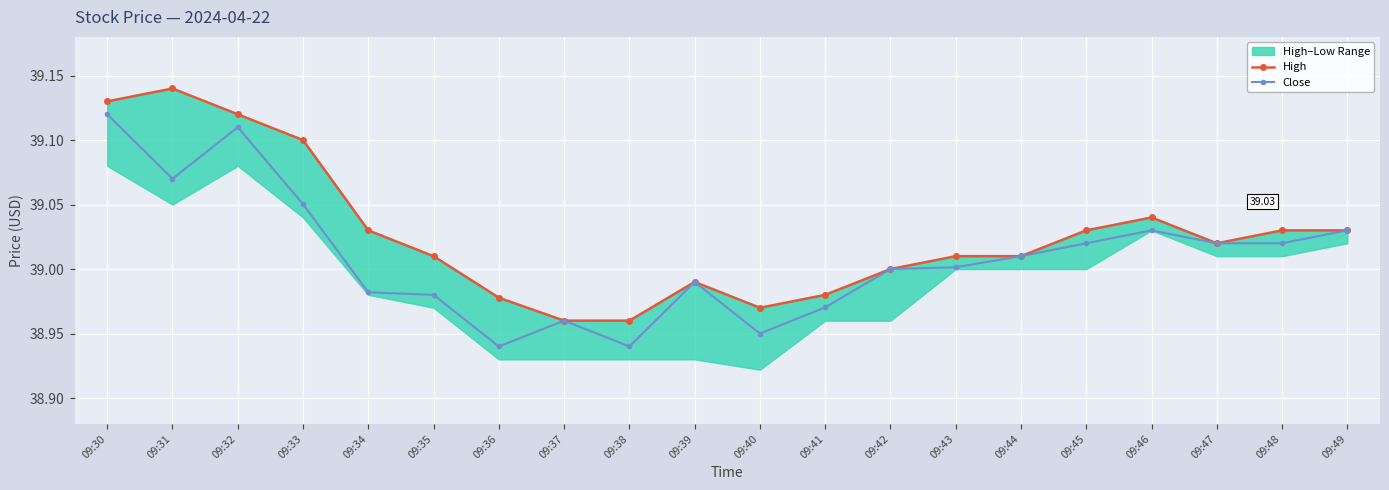

True or false: High and Close intersect in this chart.

False